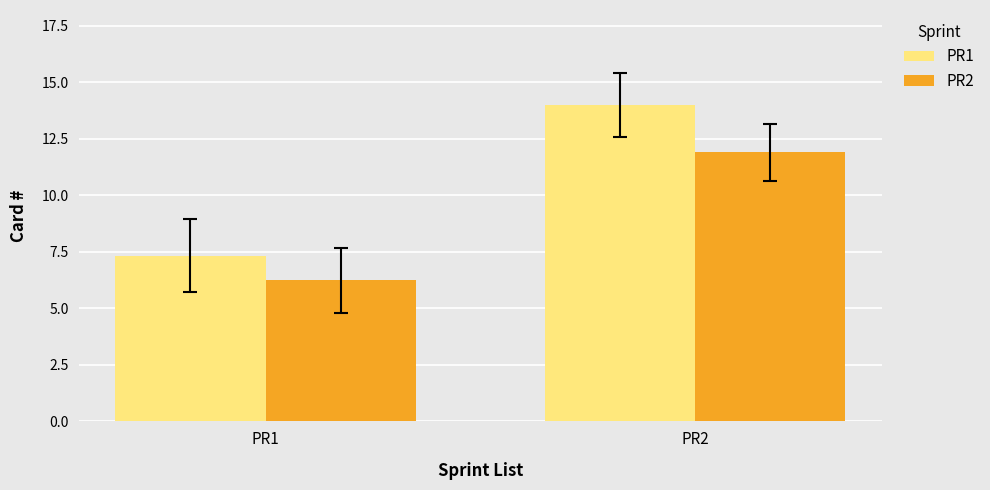

What is the difference between the maximum and minimum values in the PR2 series?

5.7